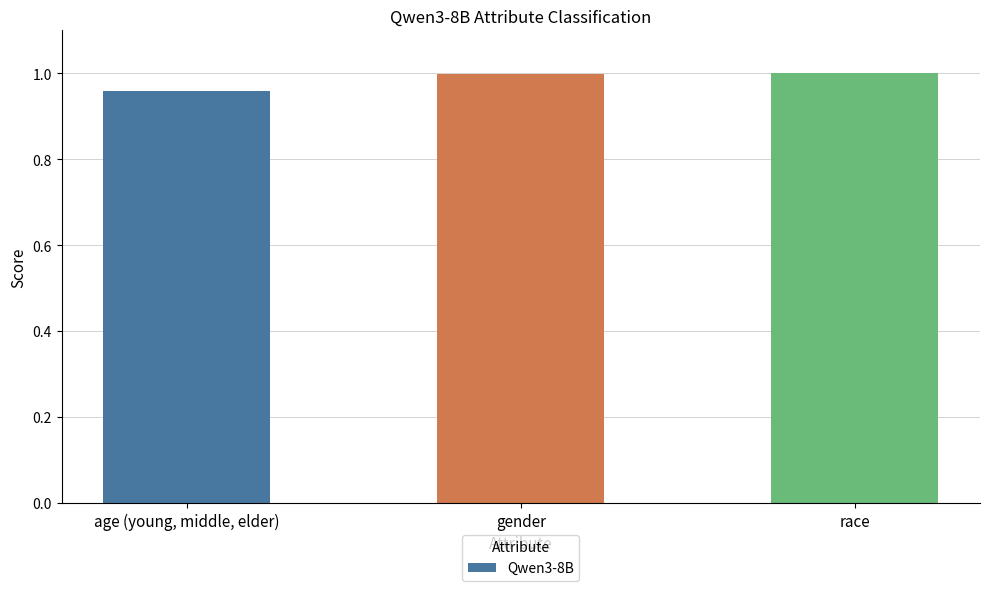

What position from the right is gender?

2